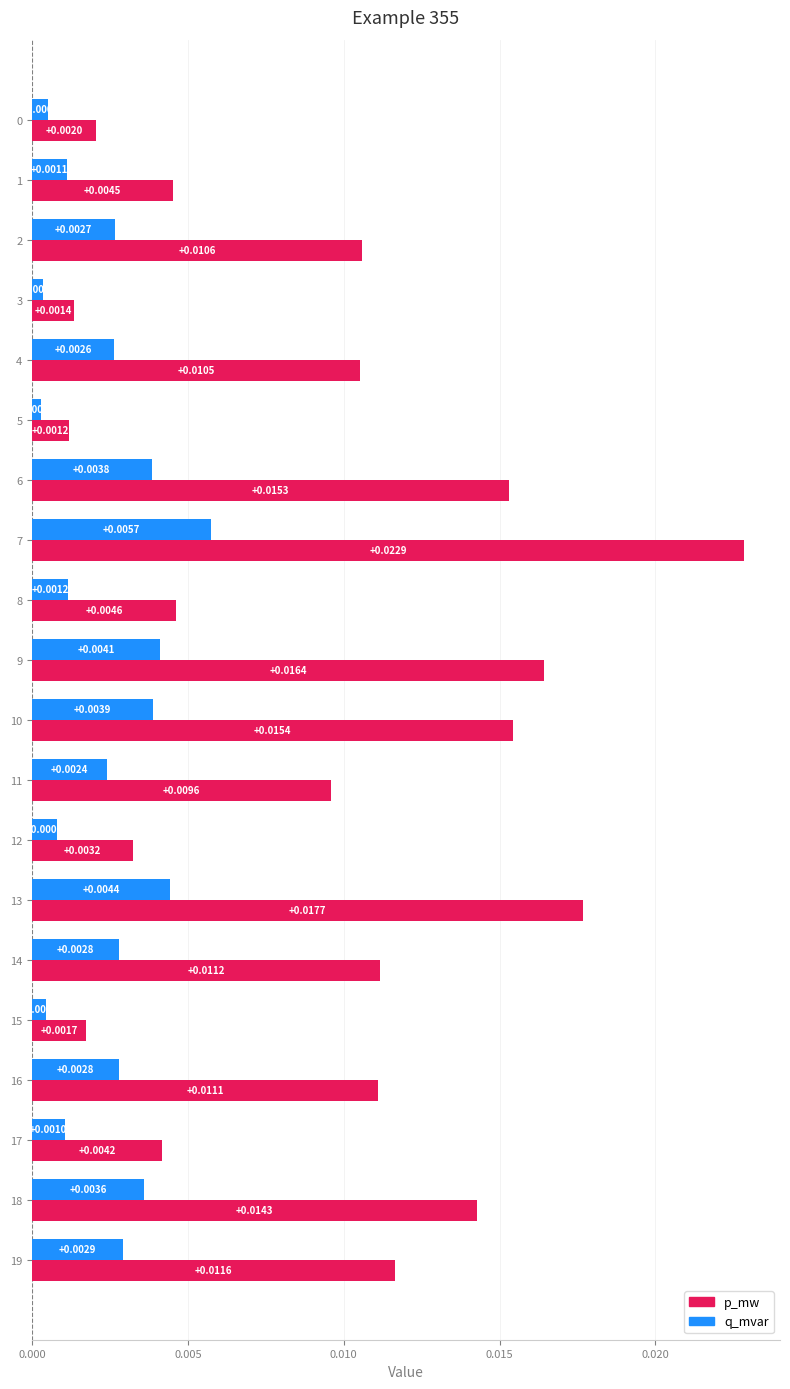

Which series changed the most between 5 and 17?

p_mw